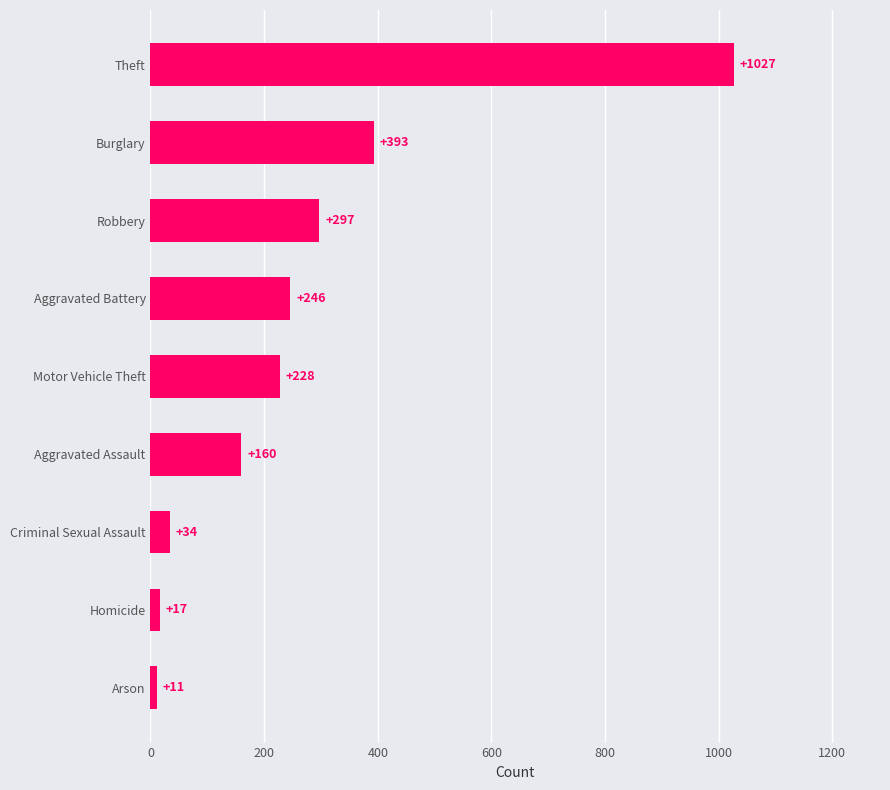

Read the value at Aggravated Battery.

246